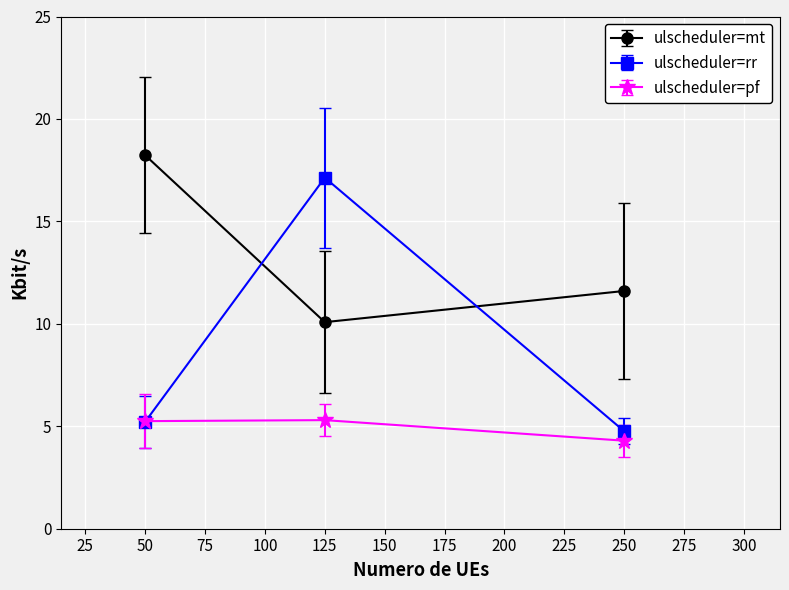

Which series has the largest range (max minus min)?

ulscheduler=rr